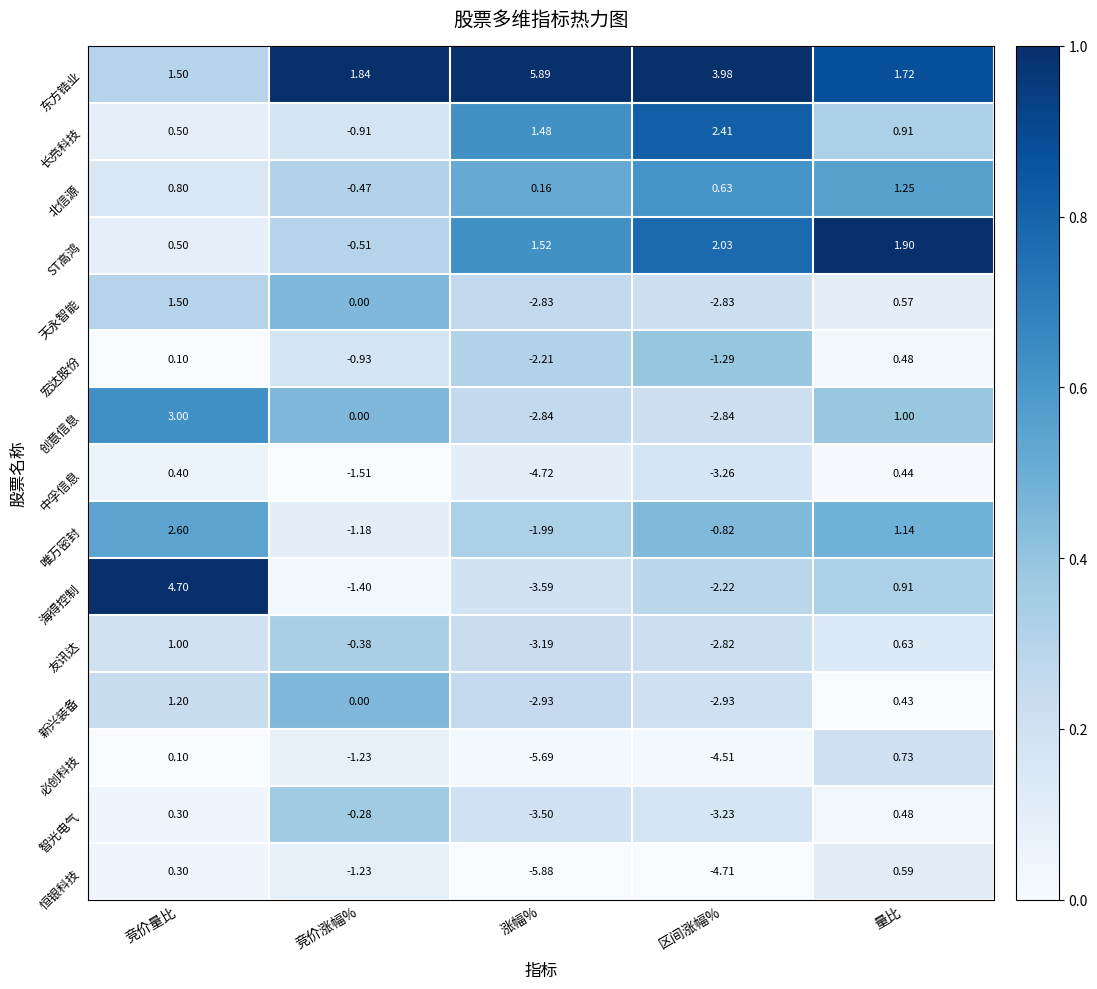

Which series has the widest spread of values?

海得控制